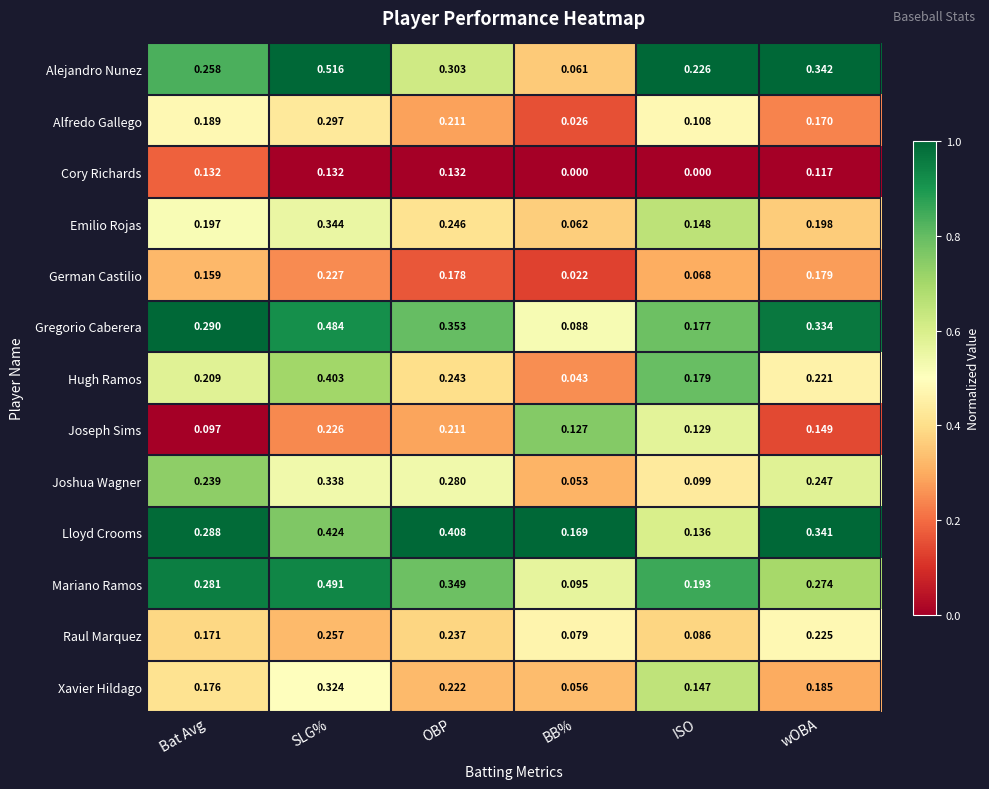

Where is Mariano Ramos nearest to the value 0?

BB%